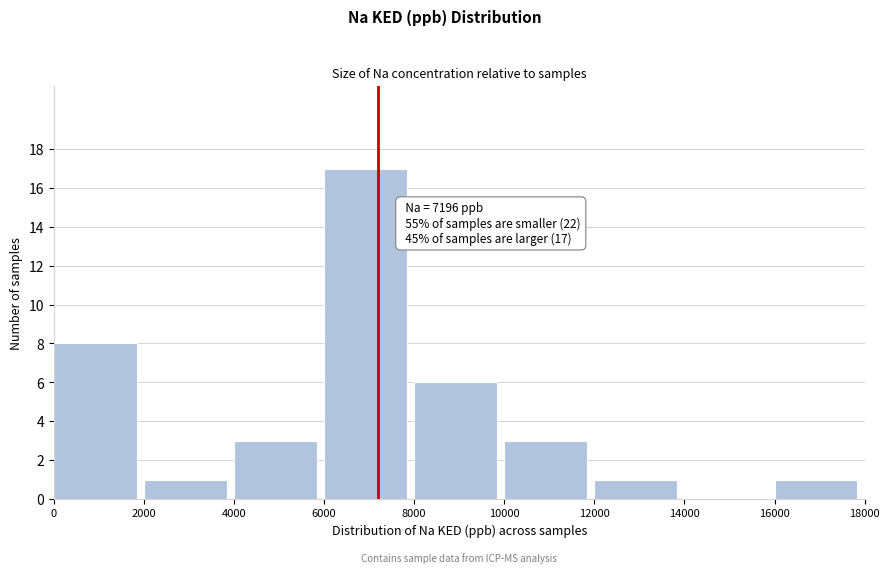

Which range on the x-axis has the tallest bar?

6000 to 8000